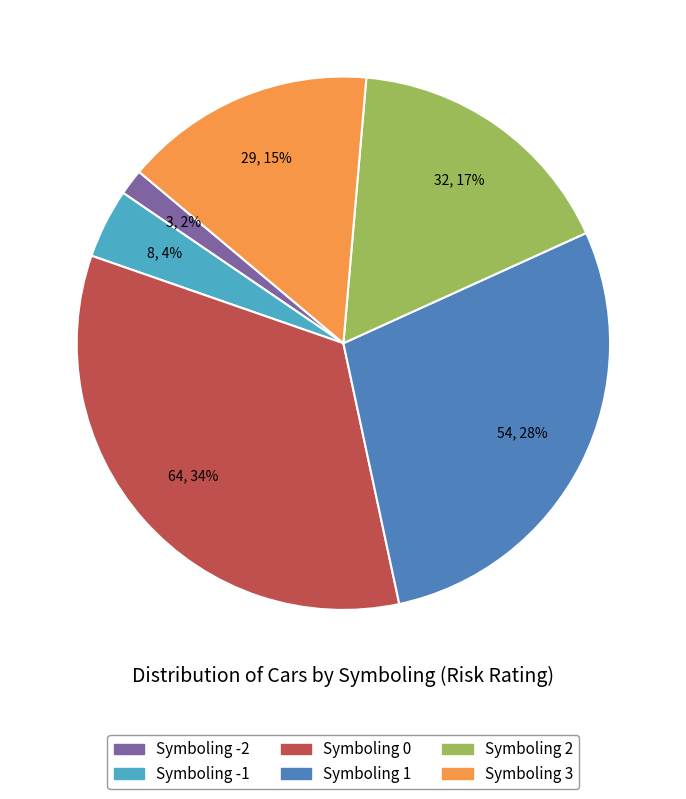

The Symboling -2 slice represents 2% of the pie. True or false?

True